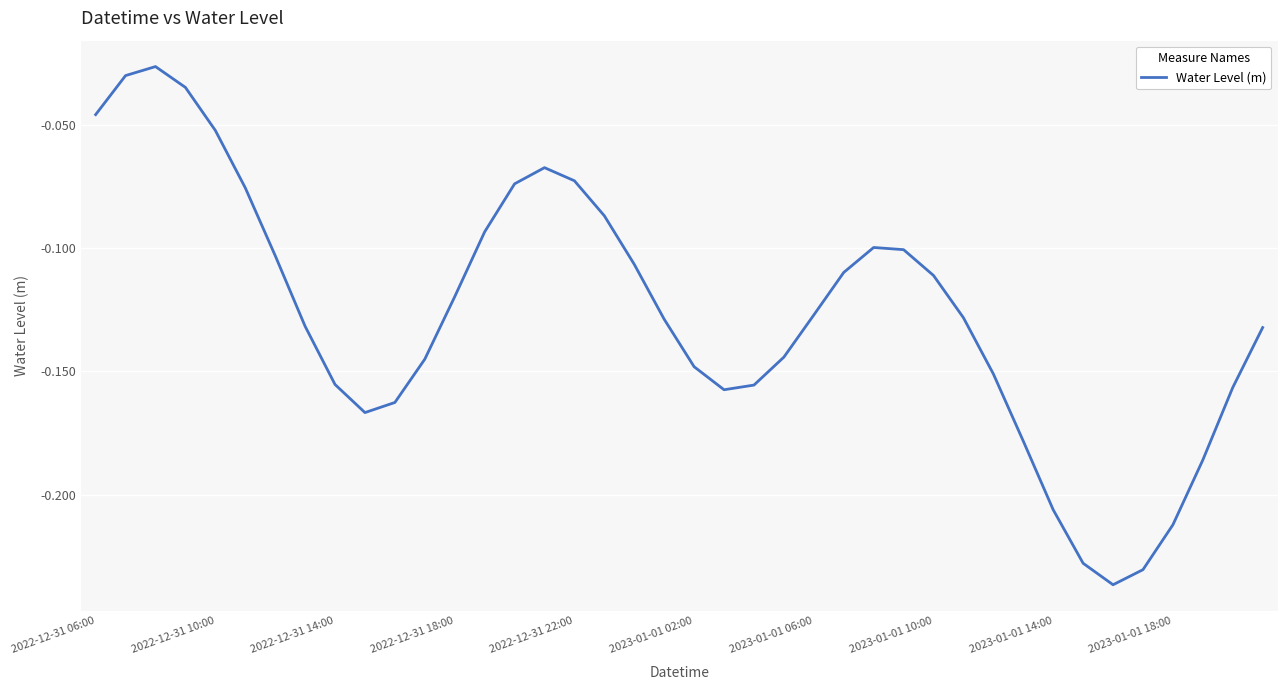

The value at 2023-01-01 02:00 is -0.2. True or false?

False